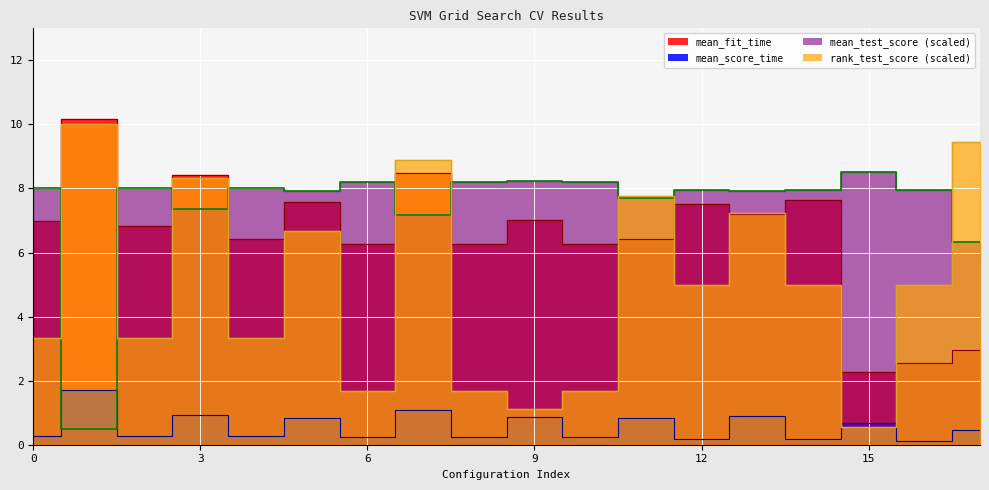

Which label corresponds to the largest value in the chart?

1